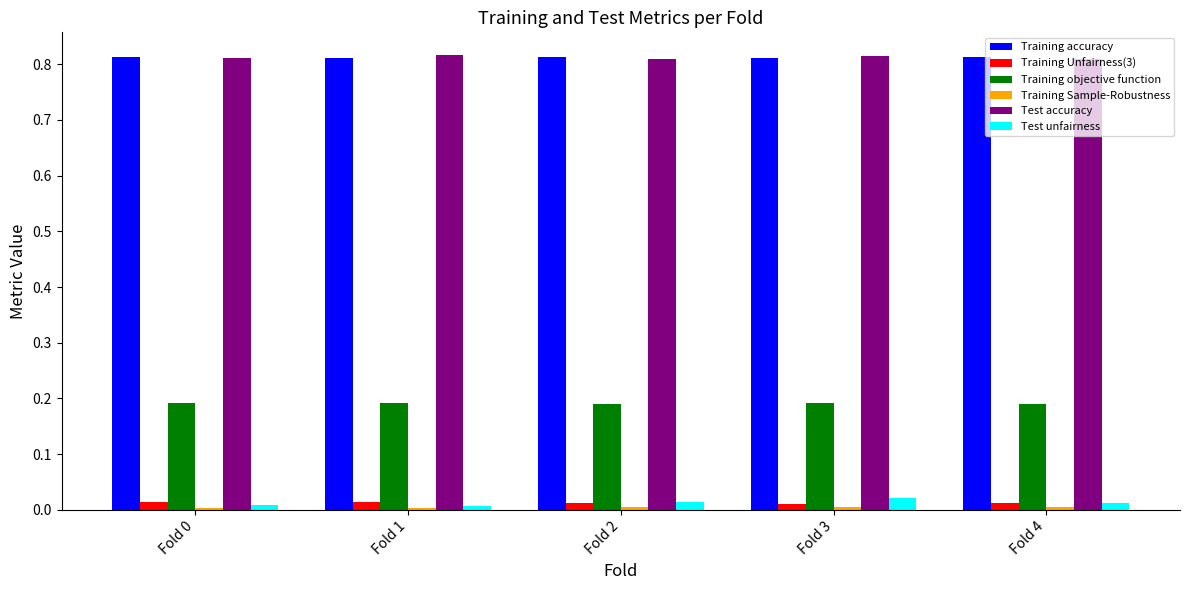

Is the value of Training objective function at Fold 1 greater than the value of Training Unfairness(3) at Fold 1?

Yes